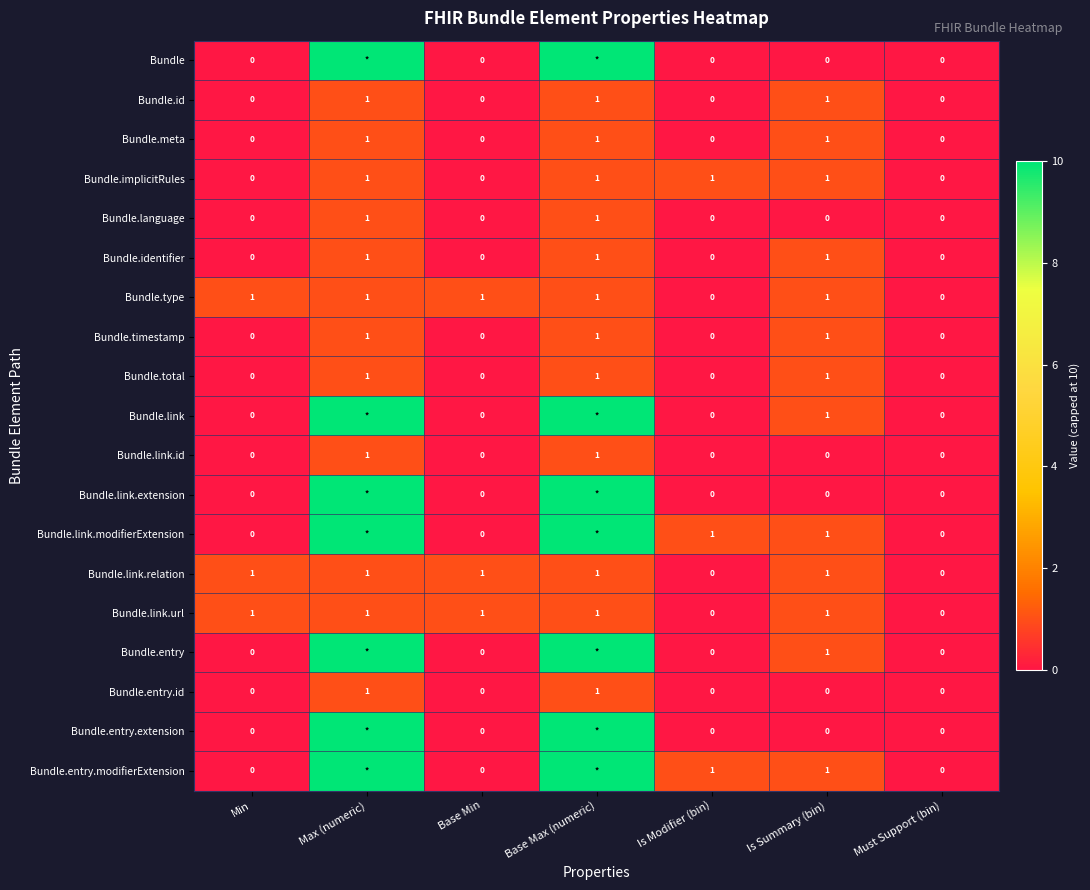

How many Bundle.type values are between 0 and 1?

7